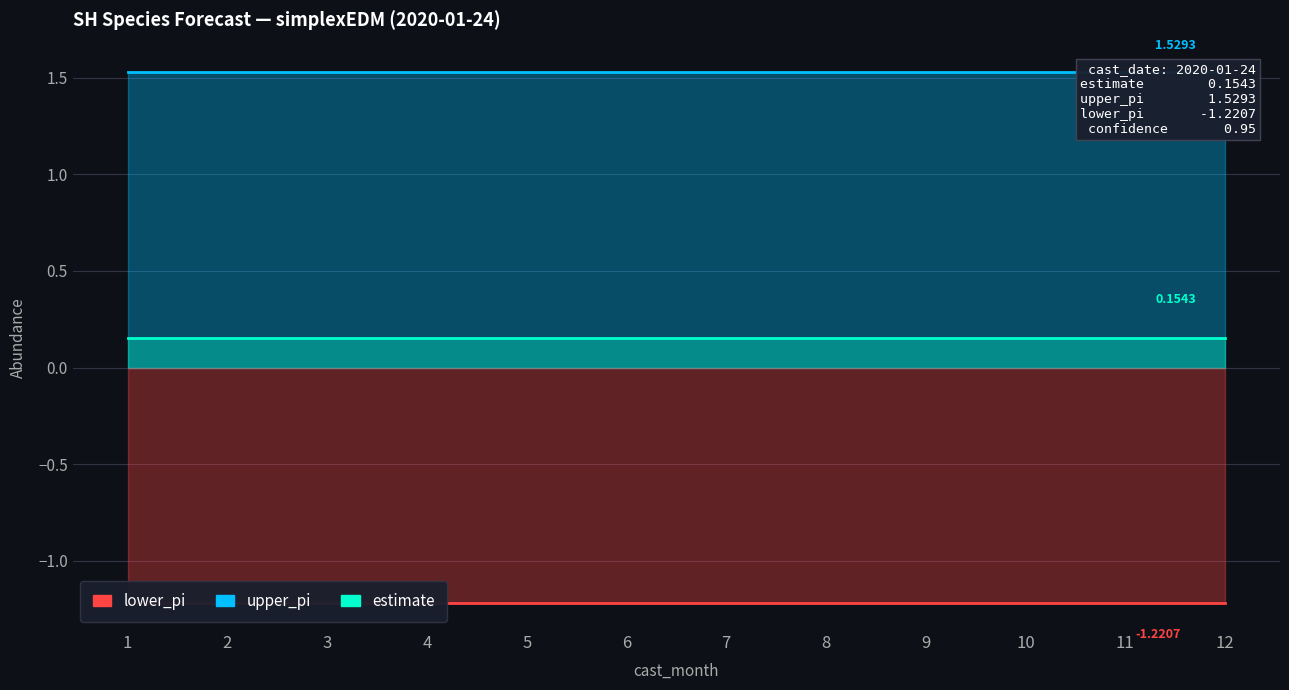

True or false: lower_pi and upper_pi intersect in this chart.

False